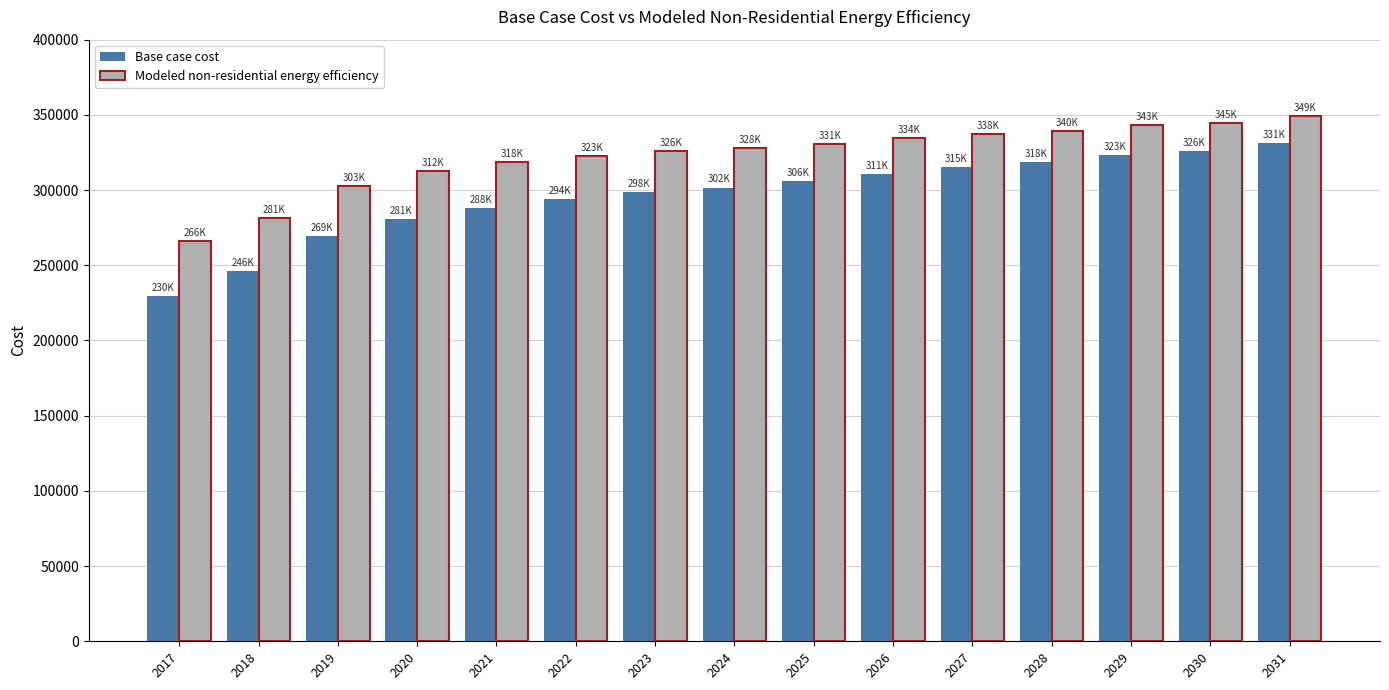

Which category has the highest value across all series?

2031